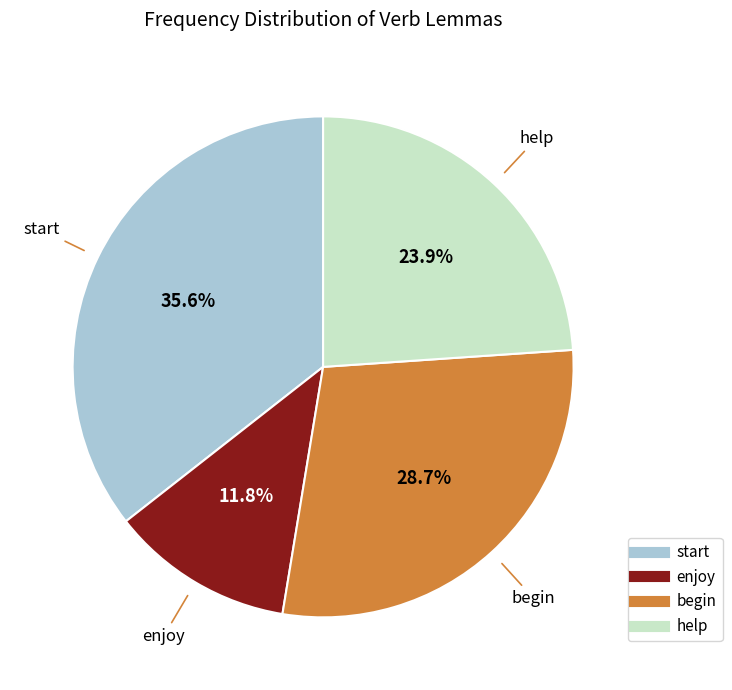

What is the ratio of the value at enjoy to the value at begin?

0.4